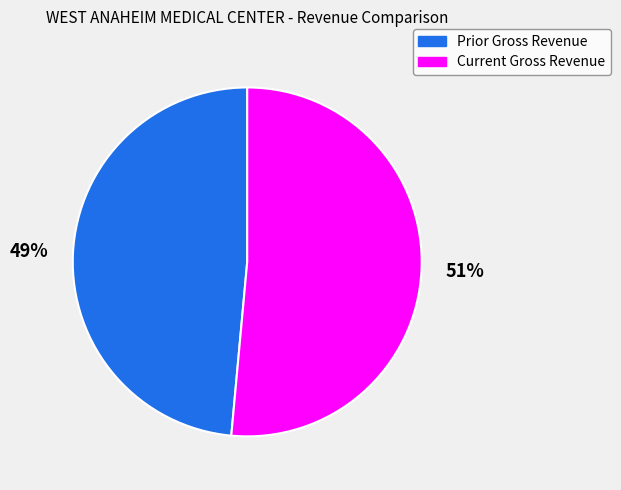

Which slice is the smallest?

Prior Gross Revenue